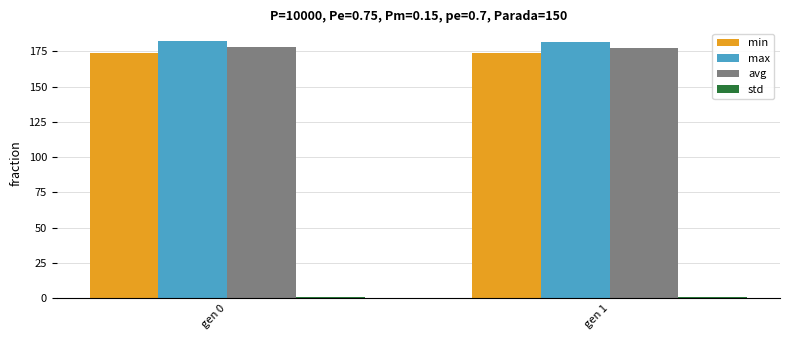

How many groups of bars are there?

2